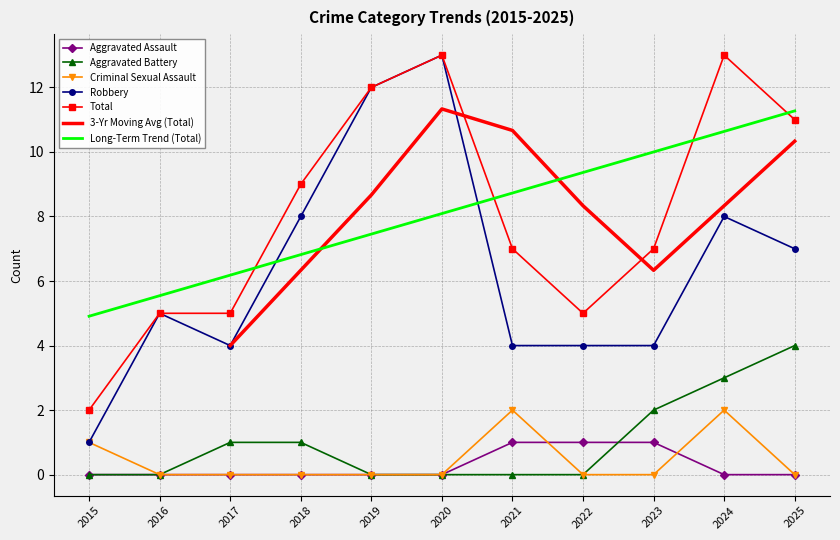

The Criminal Sexual Assault series shows 1 at 2025. True or false?

False